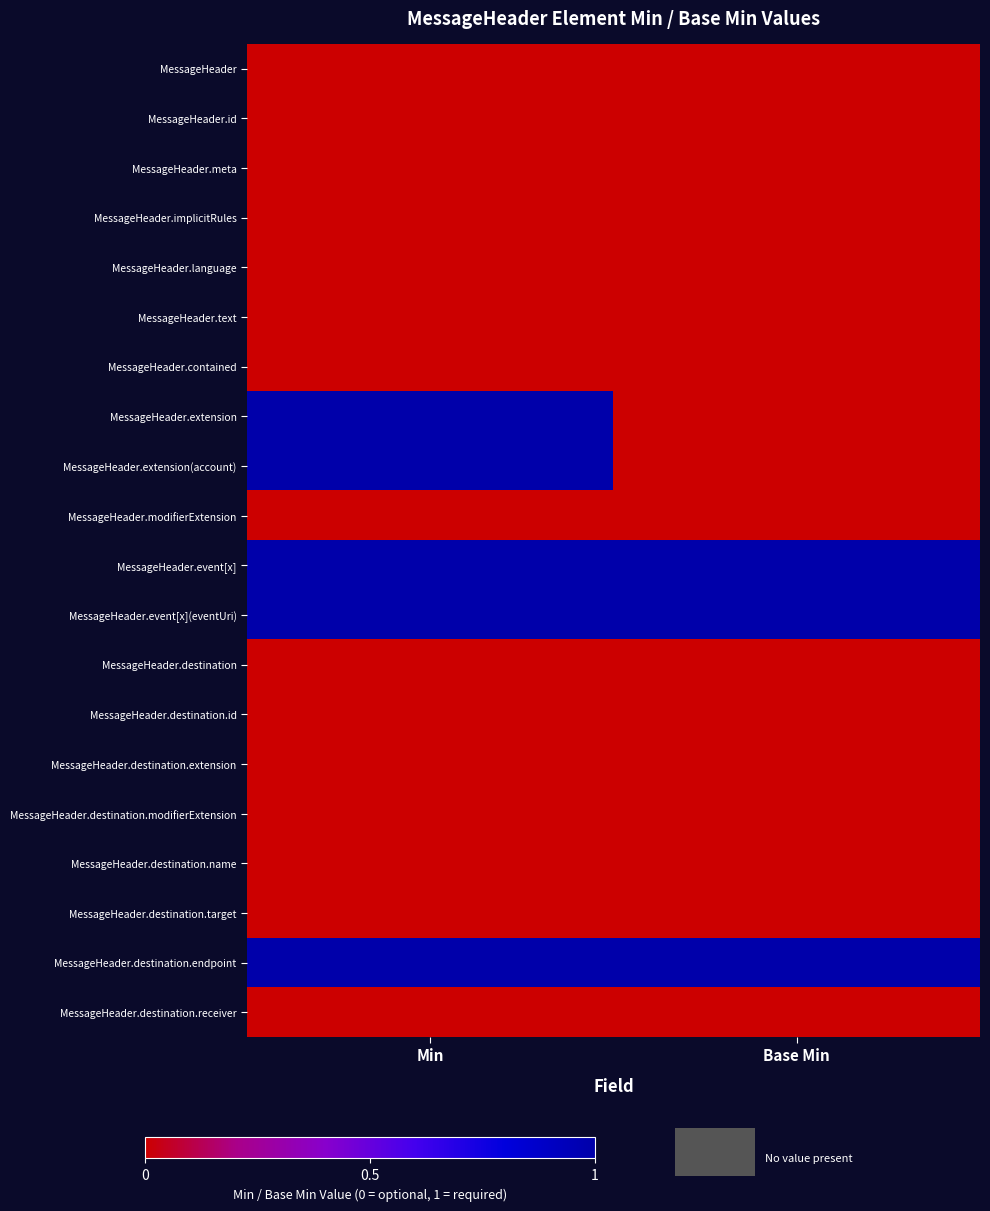

Count the number of categories in the chart.

2